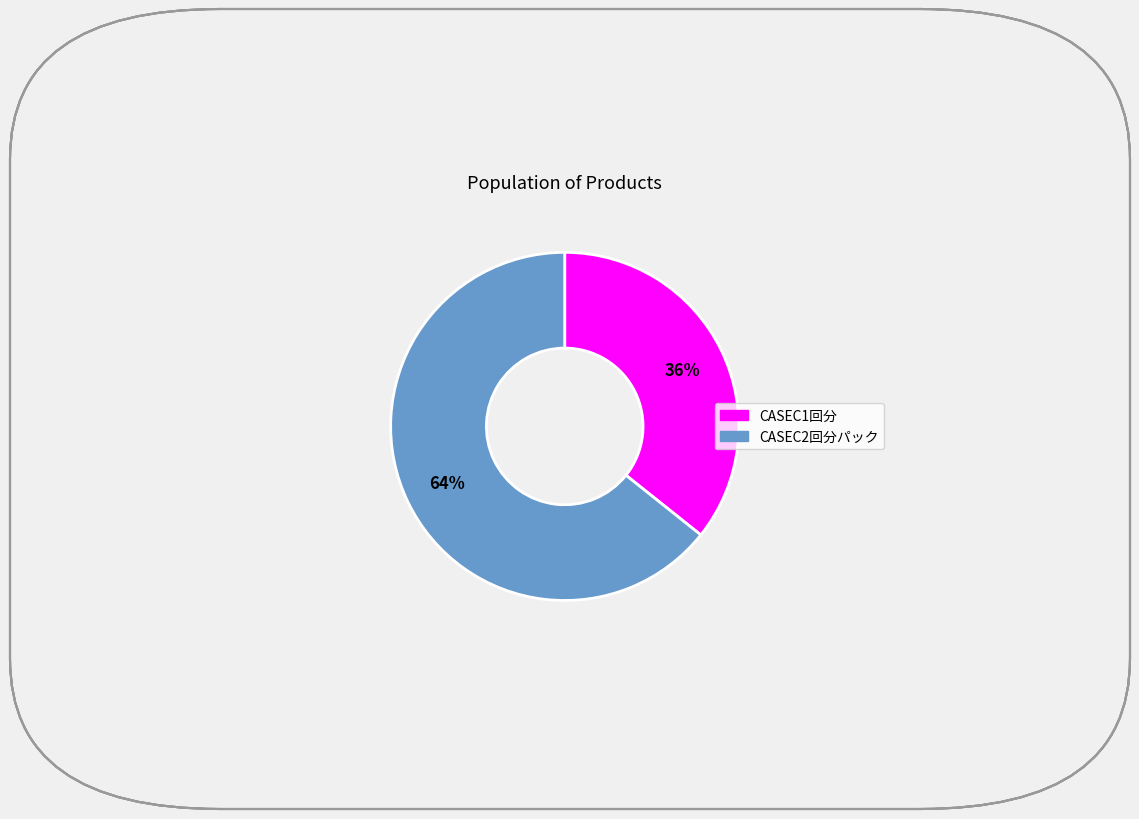

Approximately how many times larger is the value at CASEC2回分パック compared to CASEC1回分?

1.8